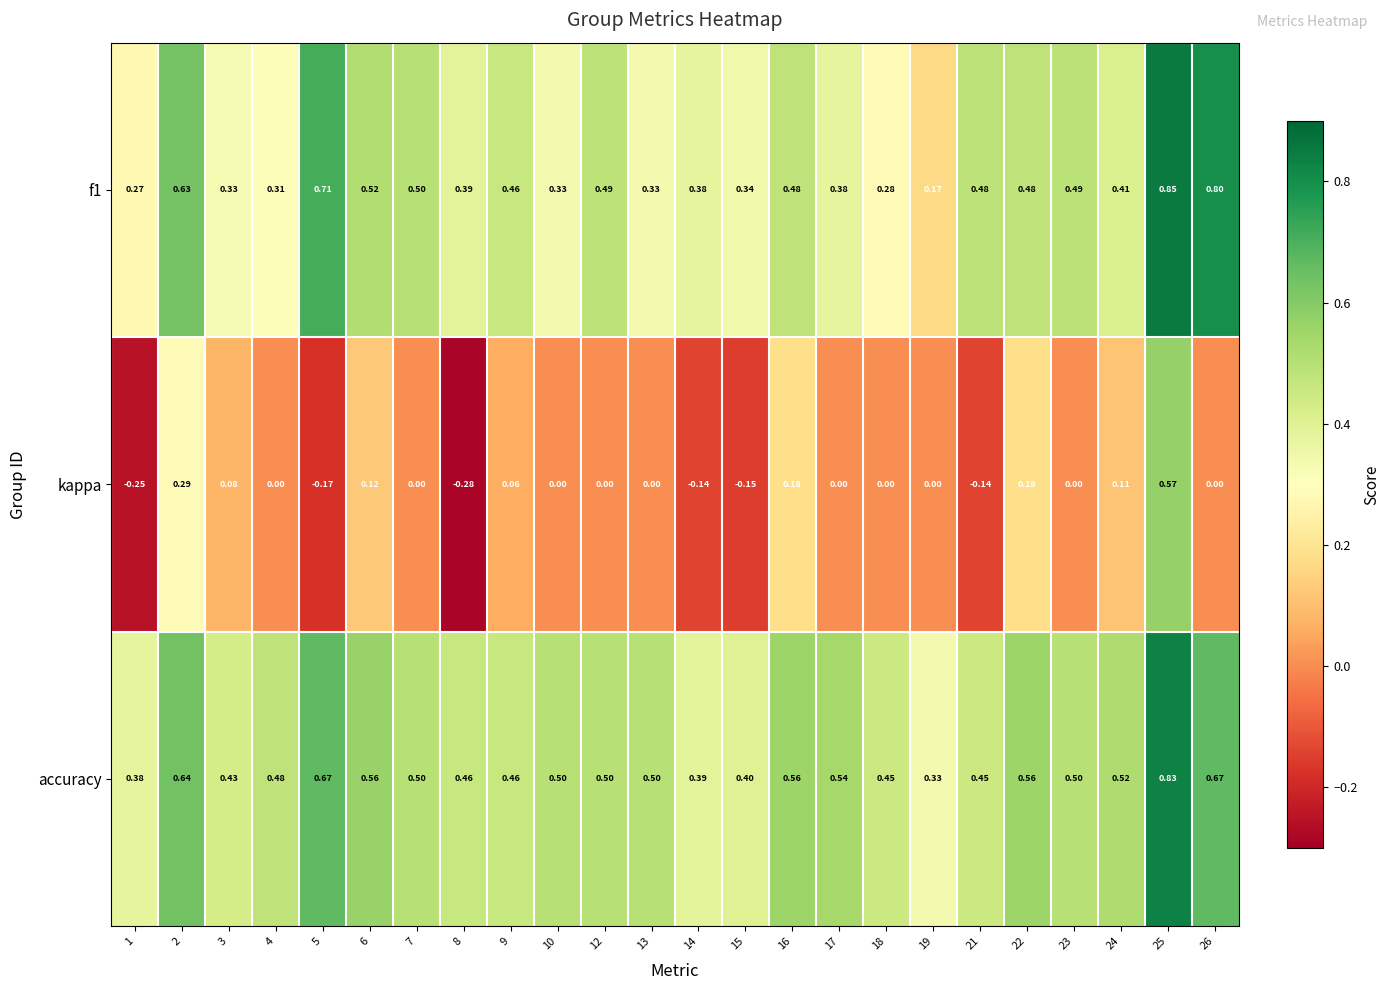

Which series has the largest range (max minus min)?

kappa